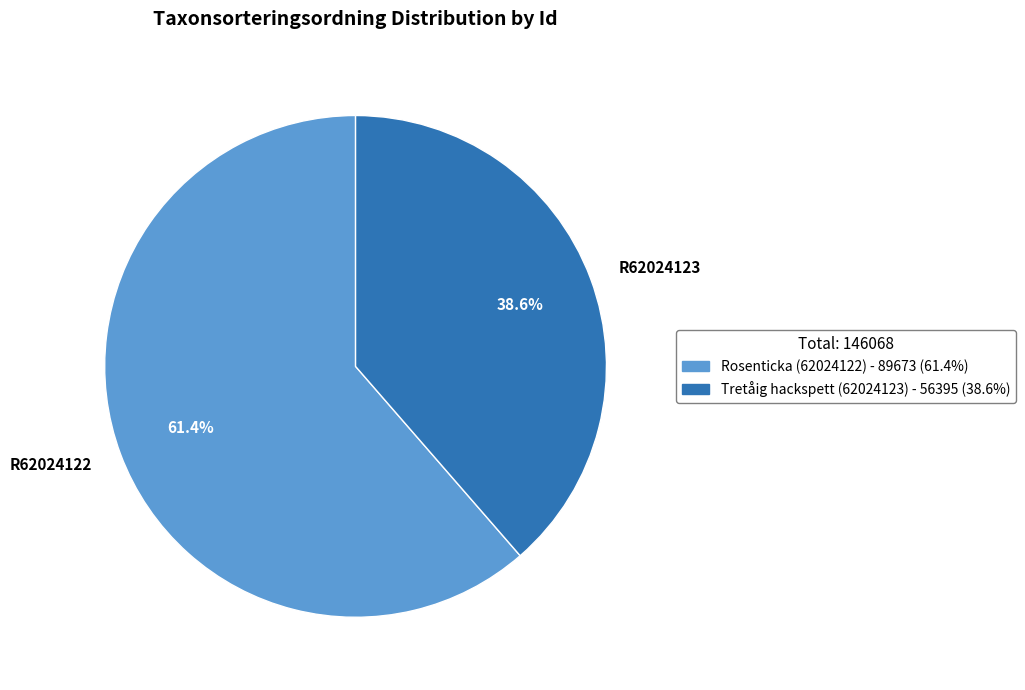

What is the majority slice?

R62024122